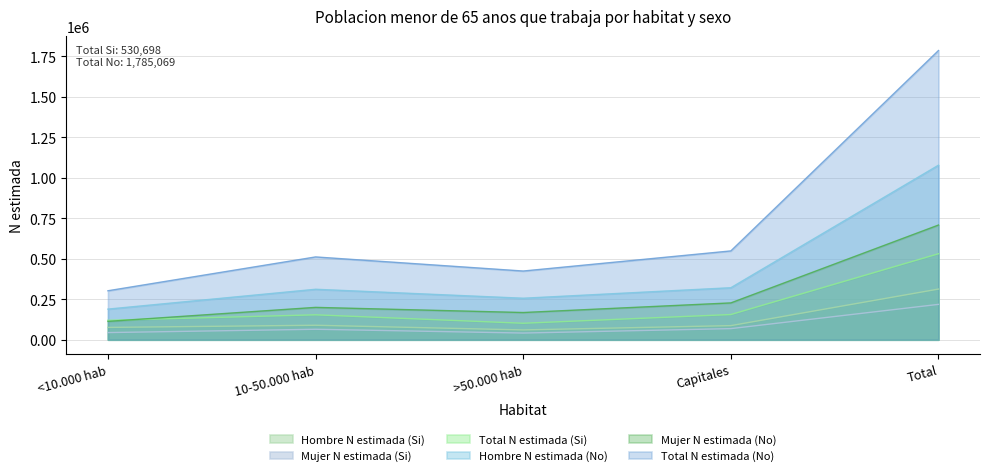

Which category has the highest value in the Total N estimada (Si) series?

Total